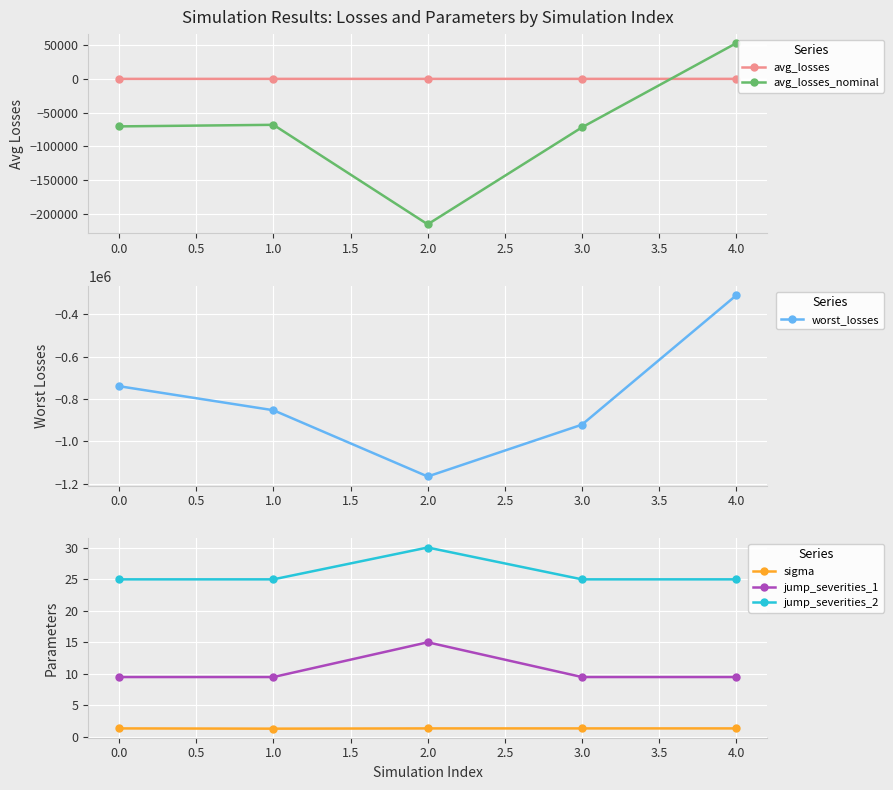

The jump_severities_1 series shows 15.2 at 4.0. True or false?

False